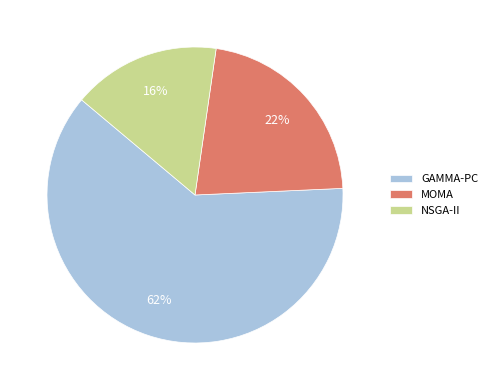

True or false: MOMA accounts for 22% of the total.

True